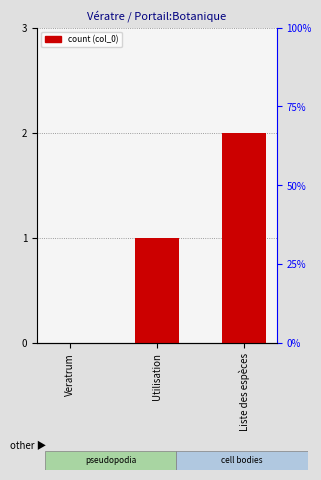

What is the value of the 3rd bar from the left?

2